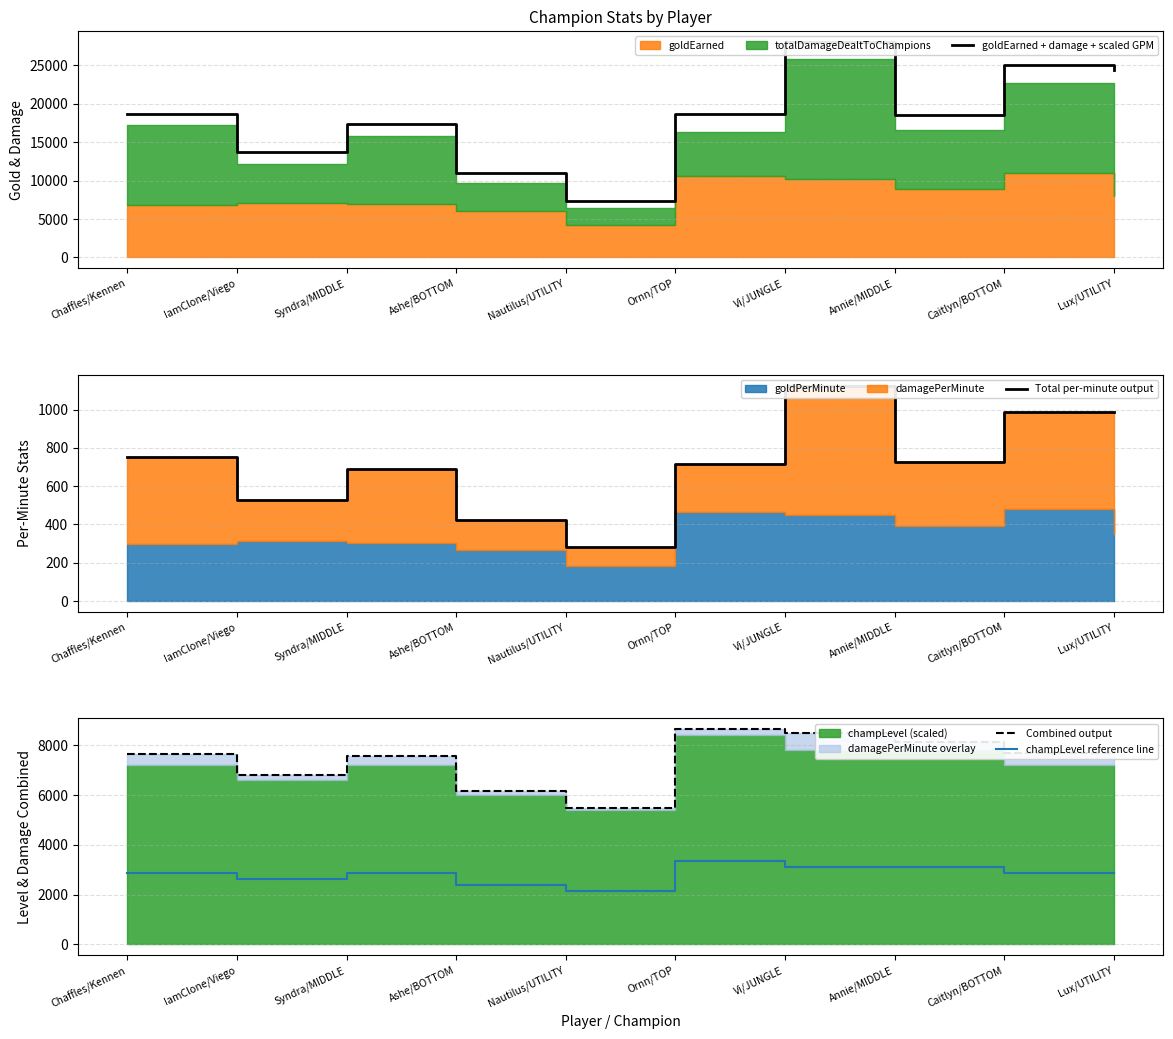

Between Ashe/BOTTOM and Syndra/MIDDLE, which is larger?

Syndra/MIDDLE